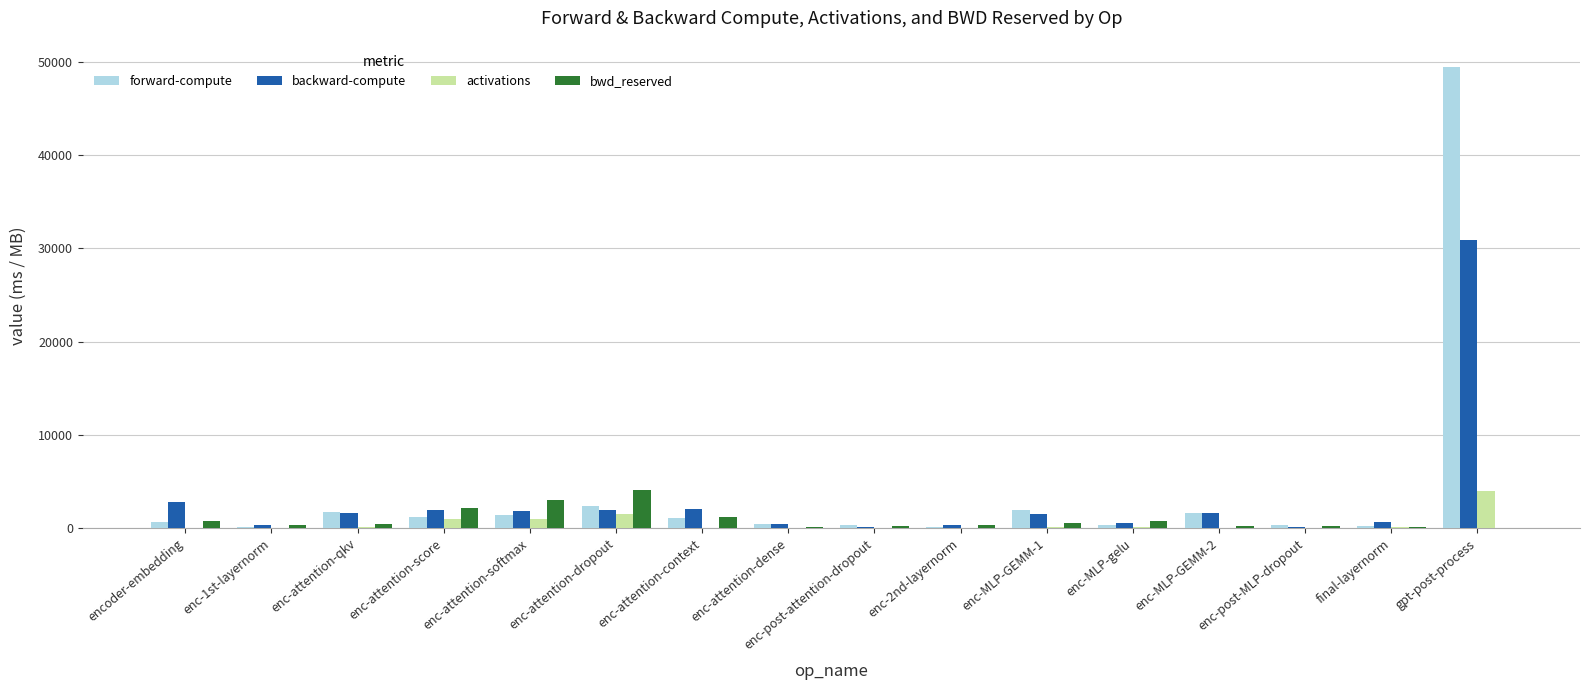

What is the average value of the forward-compute series?

3948.8